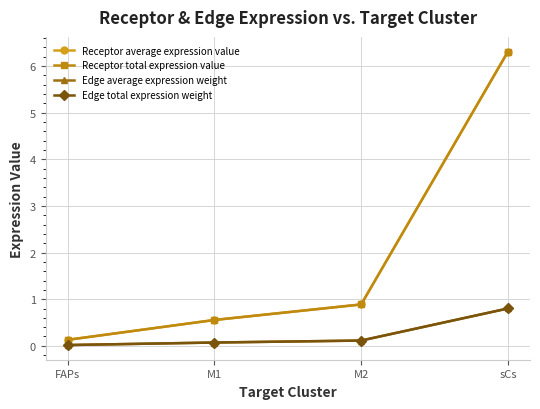

Read the Edge total expression weight value at M1.

0.1